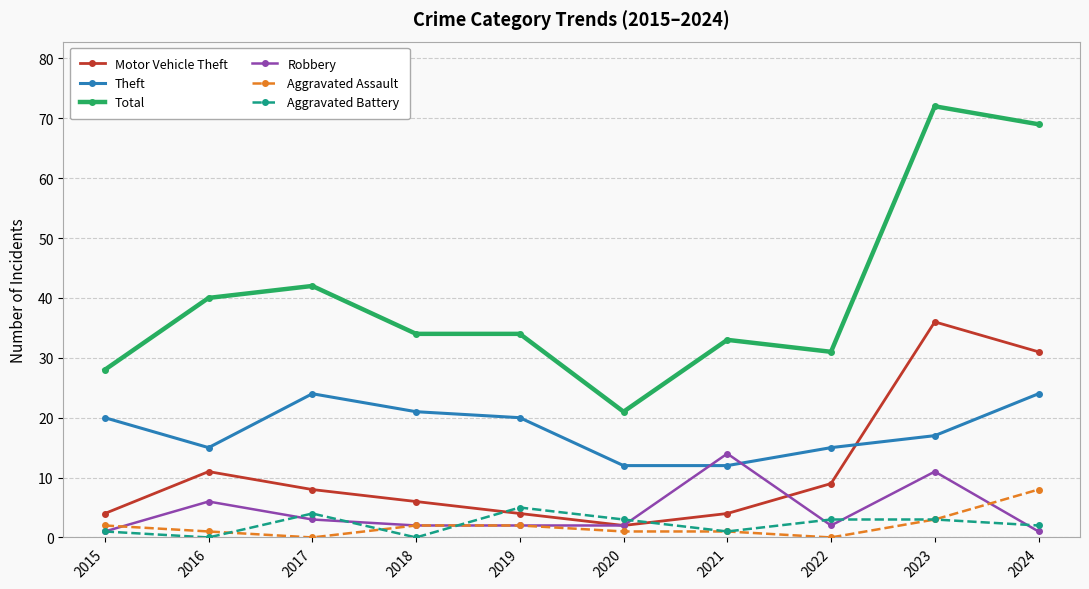

At which category does the chart reach its peak across all series?

2023